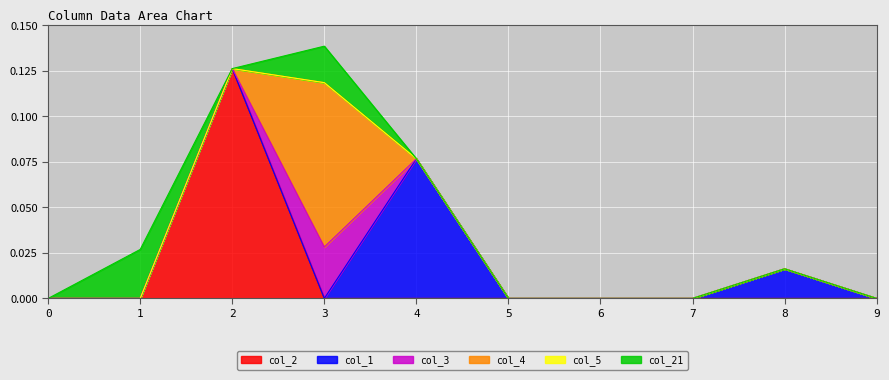

Which series has the largest range (max minus min)?

col_2